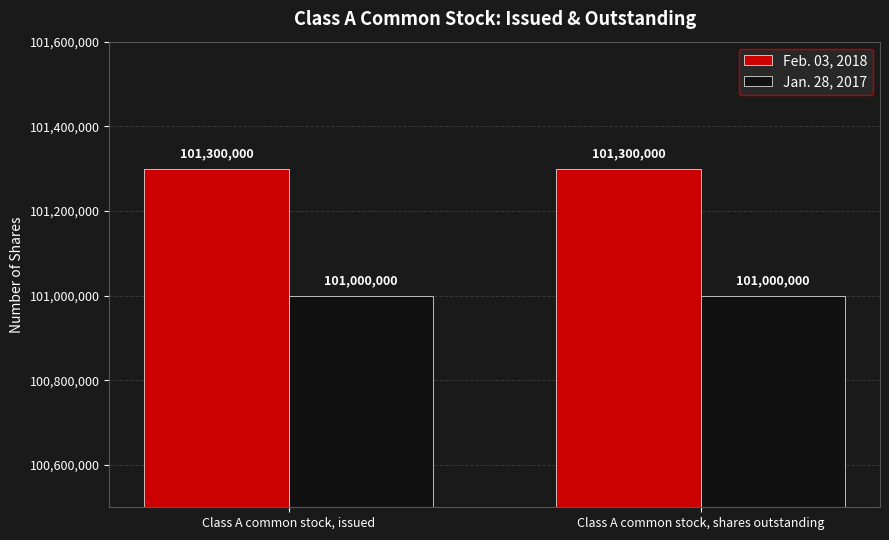

At how many categories does at least one series exceed 101092404?

2